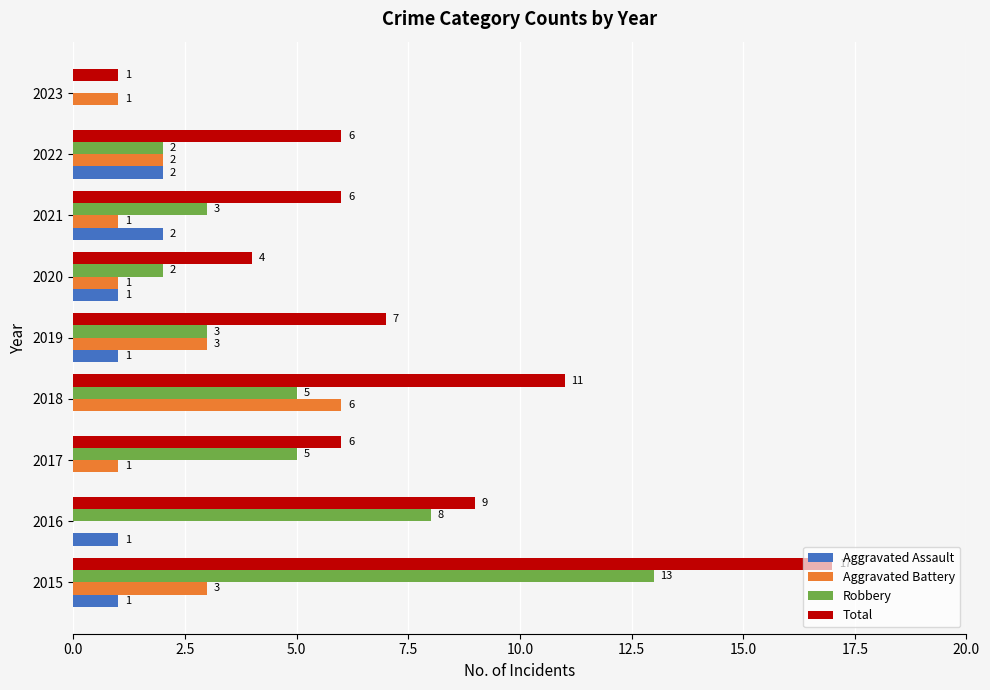

Count the number of categories in the chart.

9